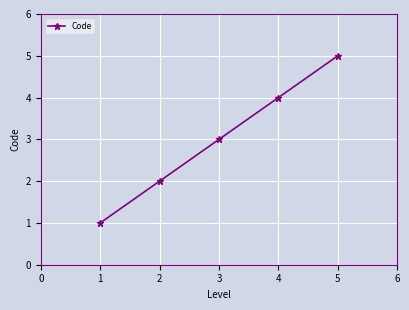

True or false: the data shows 5 at 3.

False